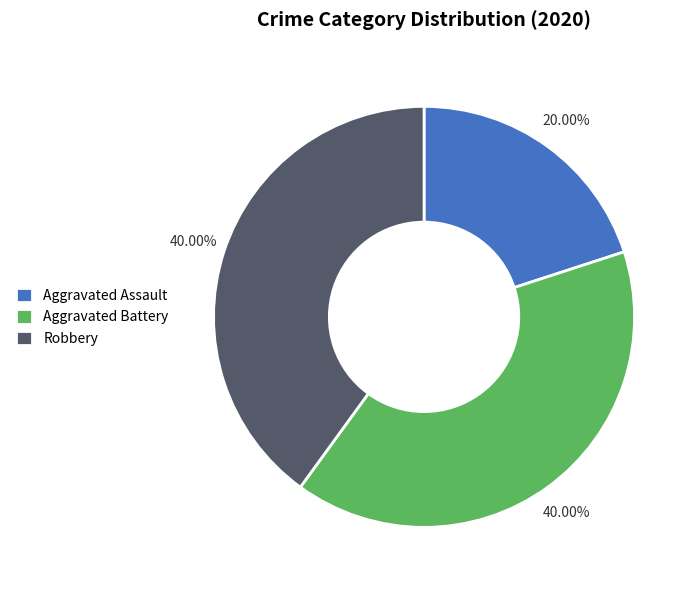

To the nearest percent, what percentage of the pie is Aggravated Assault?

20%